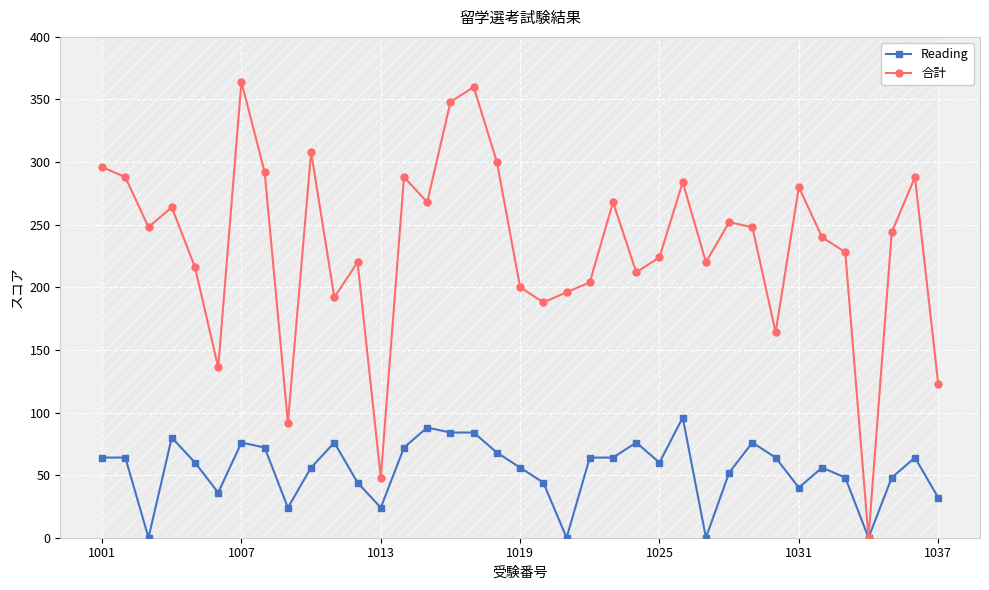

True or false: 合計 has more than 2 points higher than both neighbors.

True